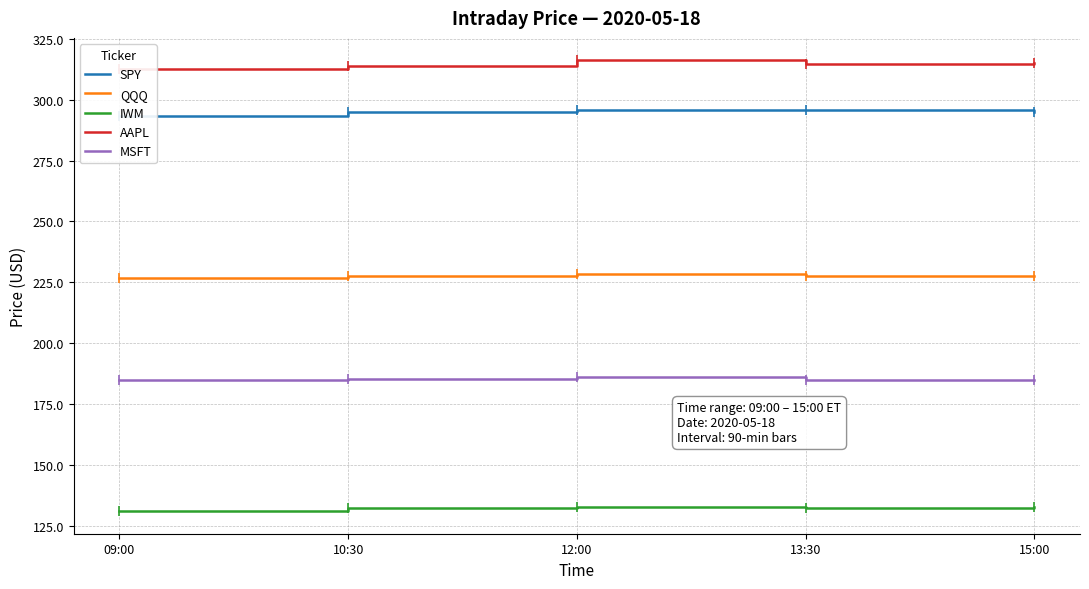

What are all the series names shown in the legend?

SPY, QQQ, IWM, AAPL, MSFT